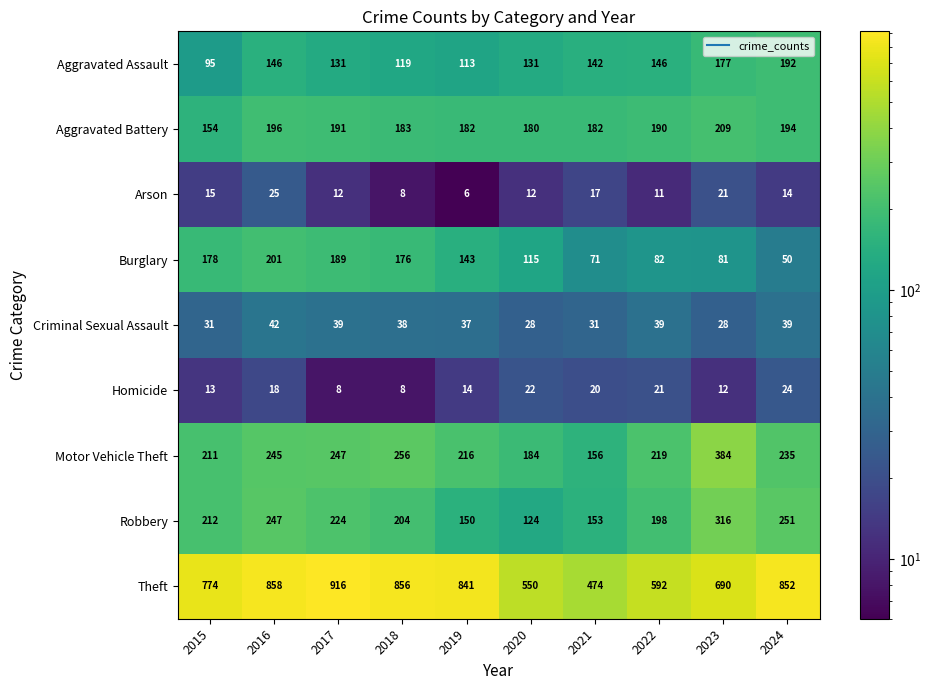

Which label corresponds to the smallest value in the chart?

2019